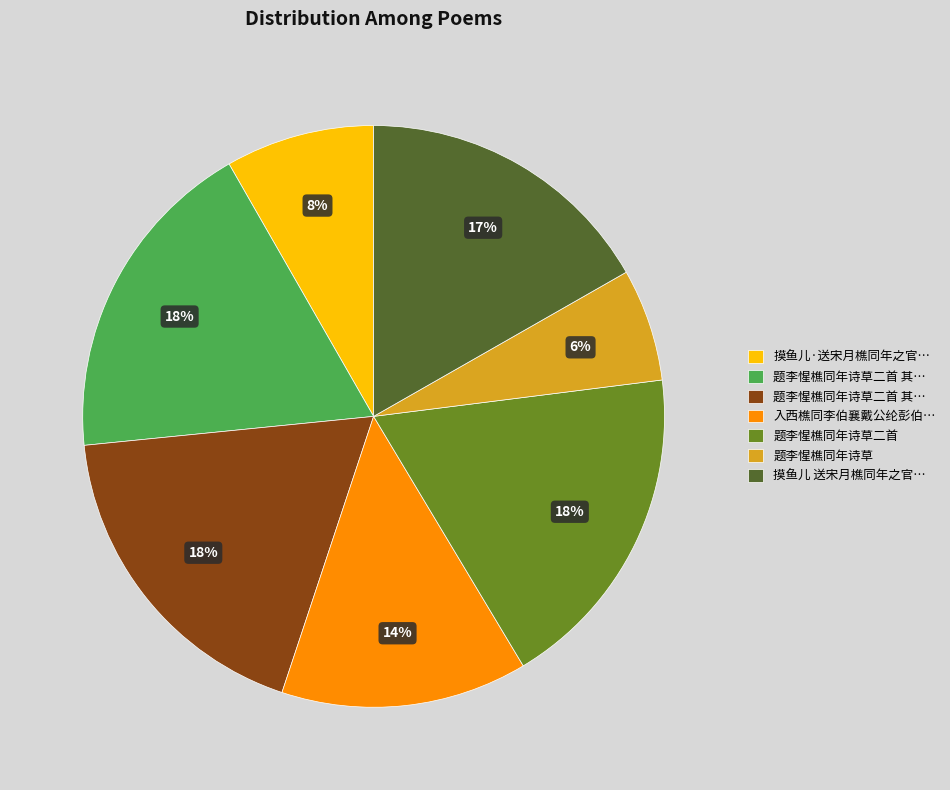

How many slices are in this pie chart?

7